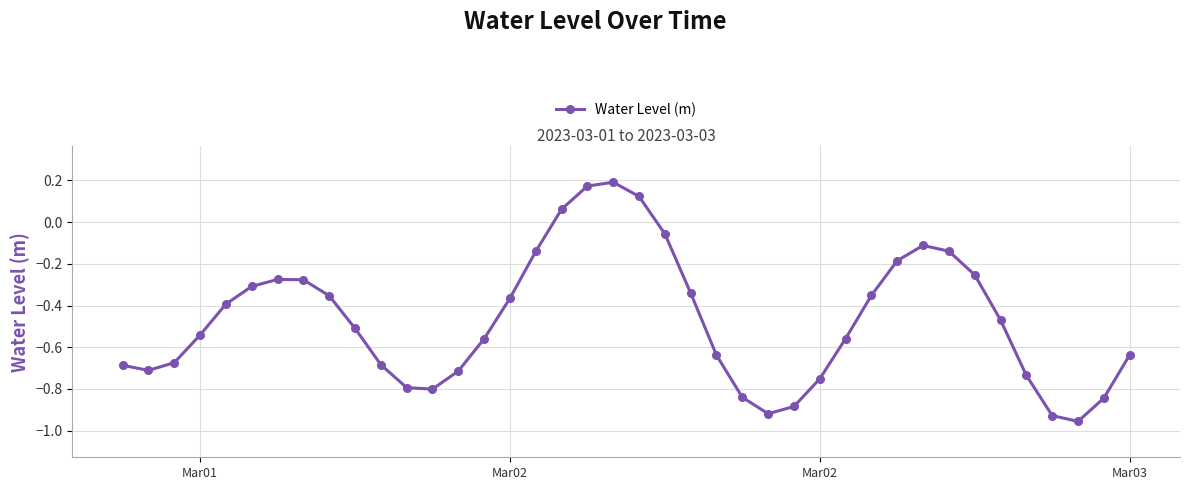

How many lines are shown in the chart?

1